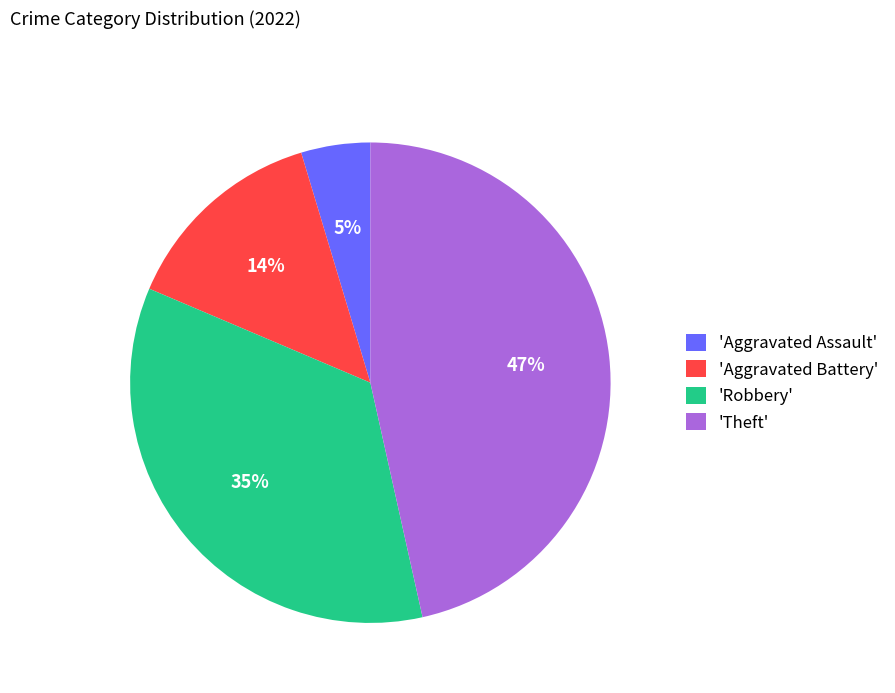

Does 'Aggravated Assault' account for over 50% of the chart?

No